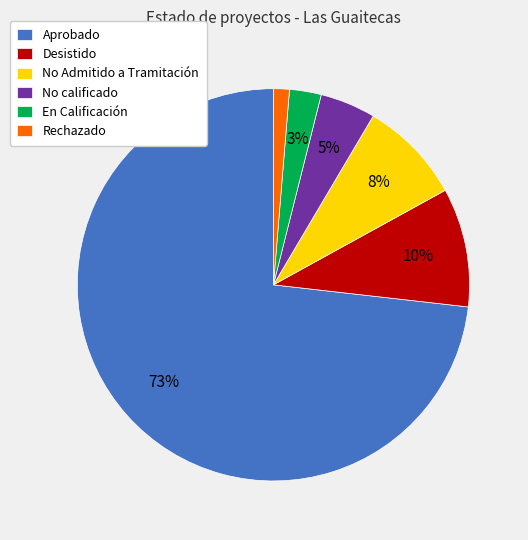

Is the sum of Desistido and Aprobado greater than half?

Yes